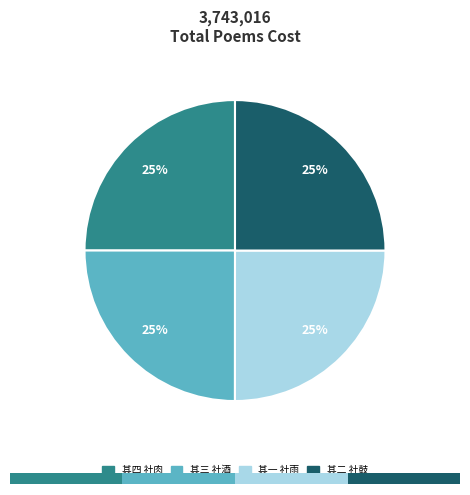

Which slice is the largest?

春社日效宛陵先生体四首 其一 社雨